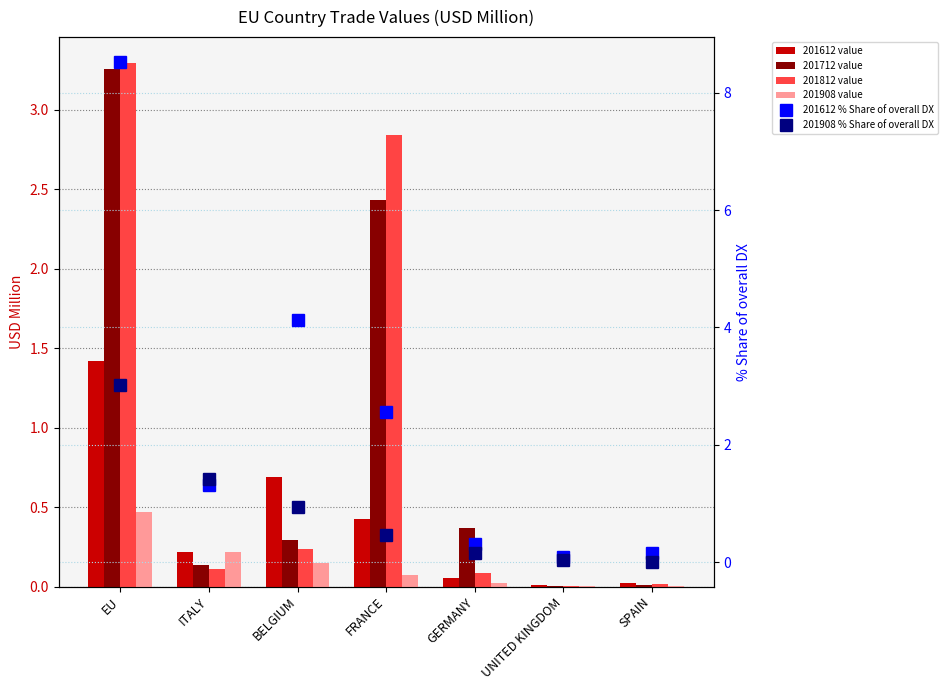

What is the lowest value of the 201612_% Share series?

0.1